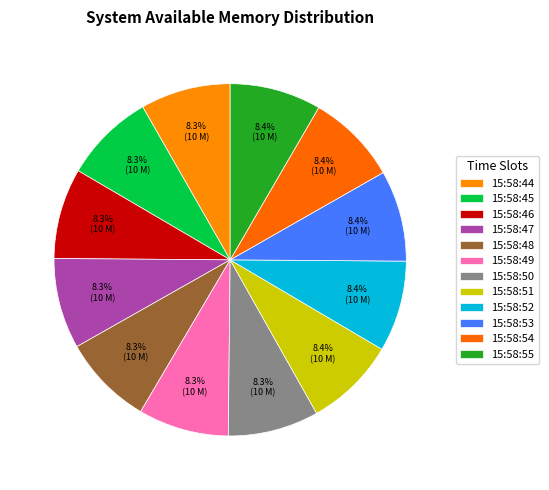

How many segments does this pie chart have?

12